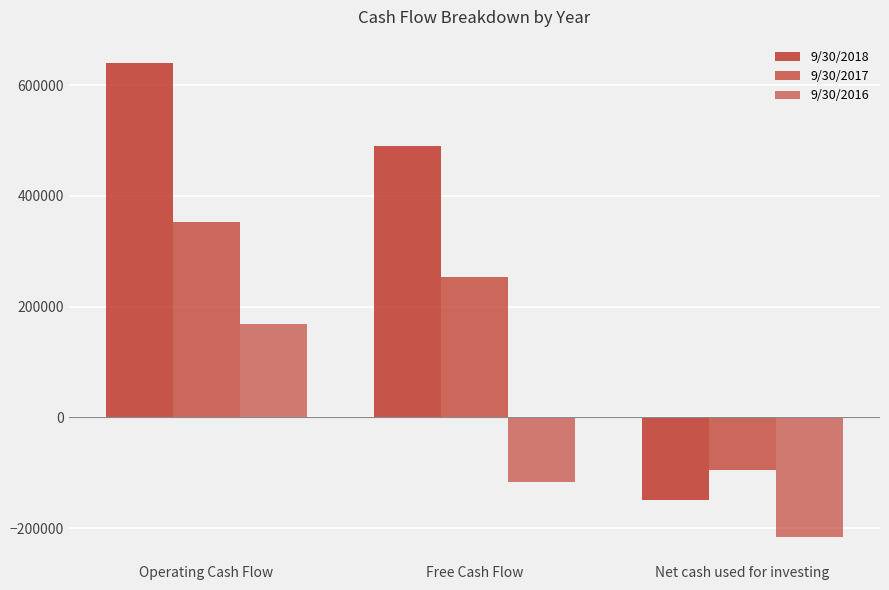

How many positive values does the 9/30/2017 series have?

2